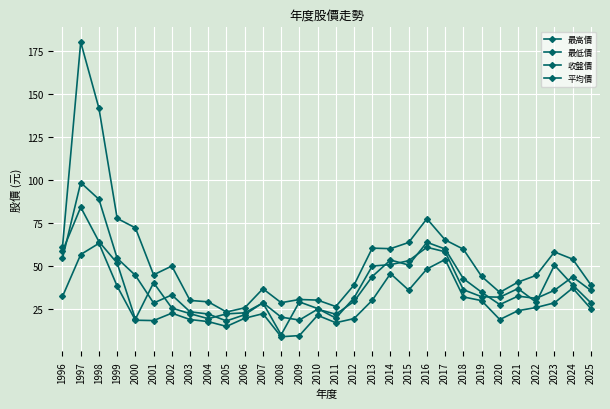

What are all the series names shown in the legend?

最高價, 最低價, 收盤價, 平均價